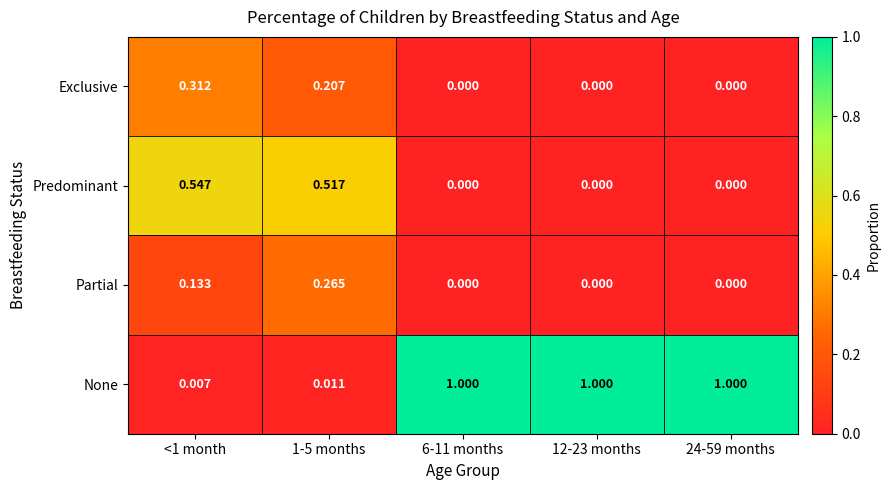

Rank the series by their maximum value, from highest to lowest.

None, Predominant, Exclusive, Partial